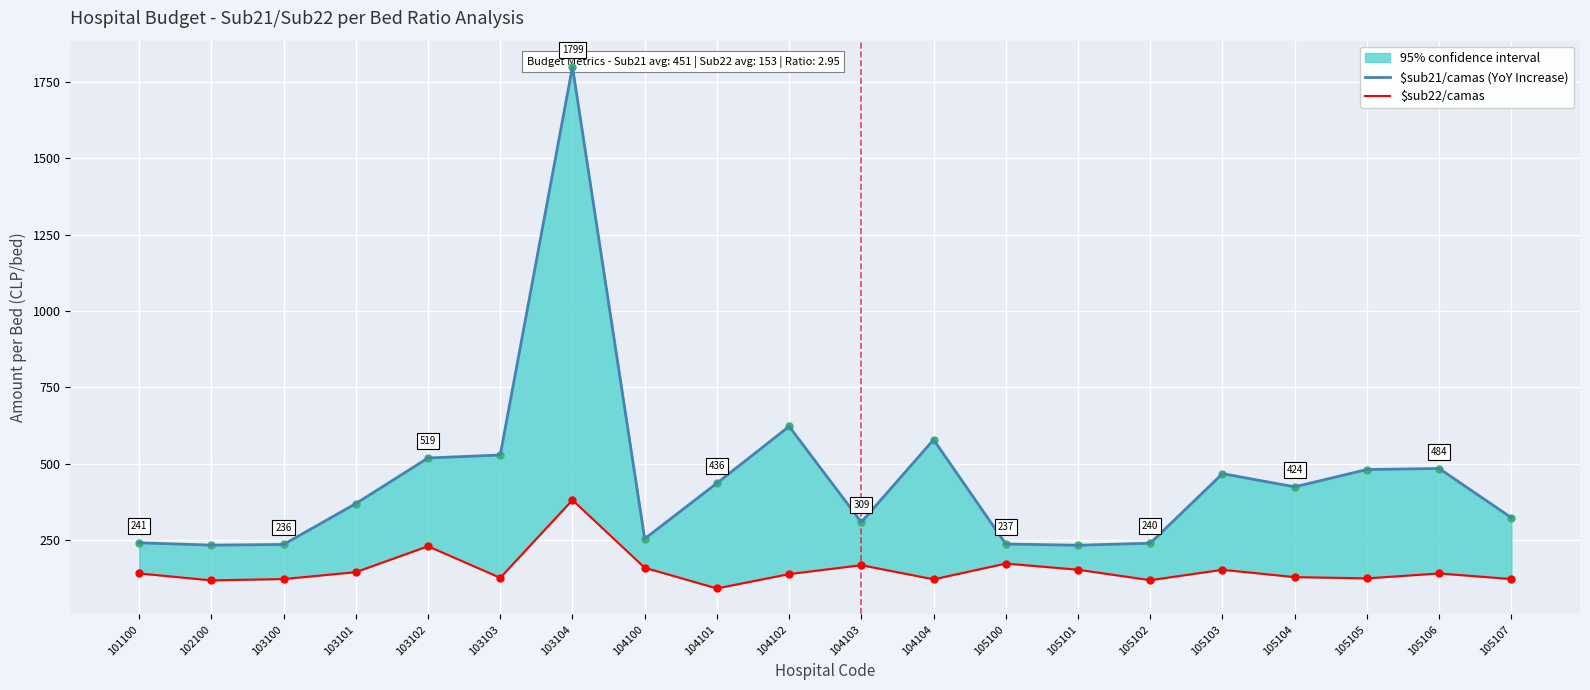

How many lines are shown in the chart?

2